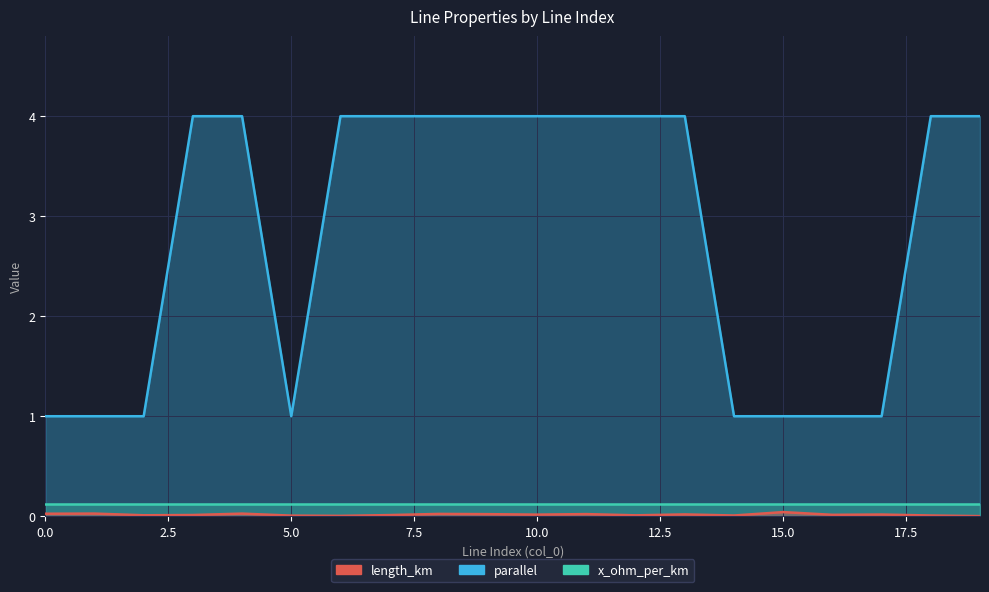

True or false: parallel and length_km intersect in this chart.

False